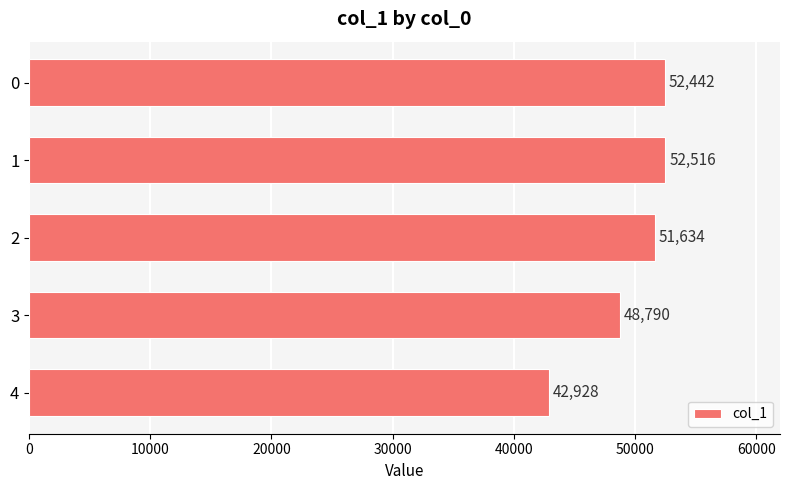

What is the change in value from 0 to 2?

-808